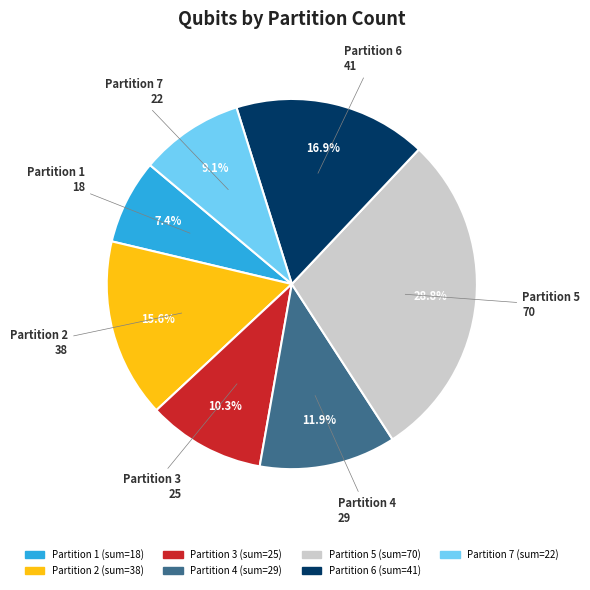

Does any single category account for the majority?

No